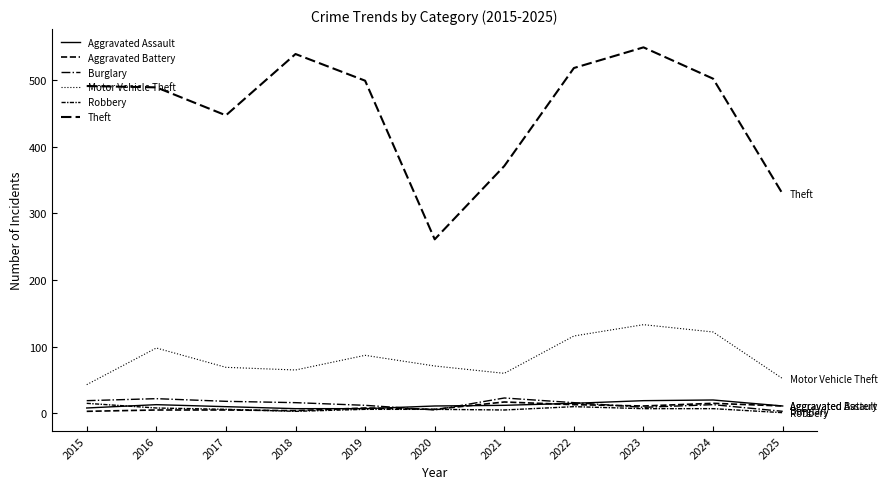

Which series changed the most between 2020 and 2024?

Theft